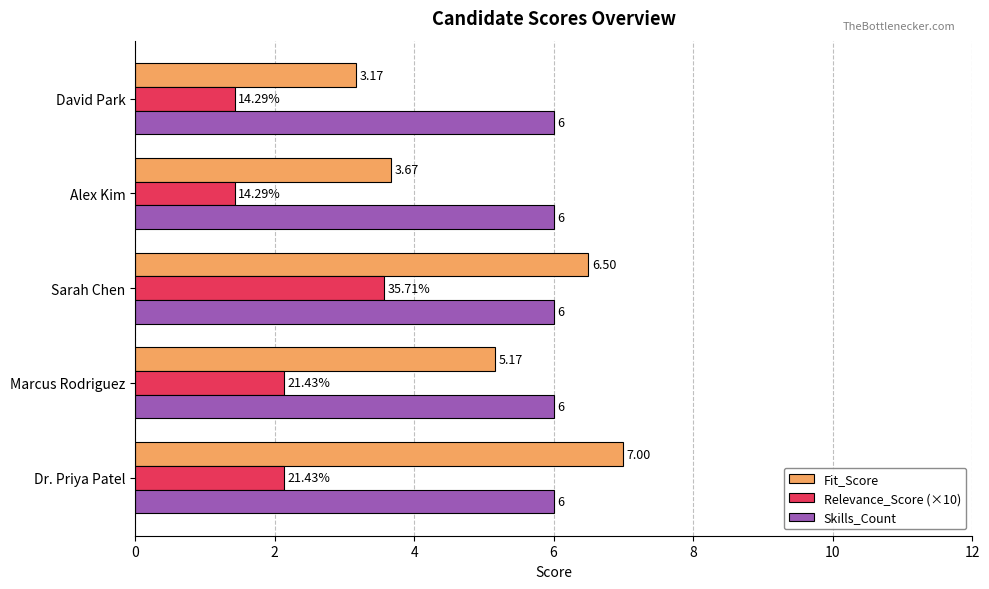

What is the sum of the Fit_Score values at David Park and Dr. Priya Patel?

10.2